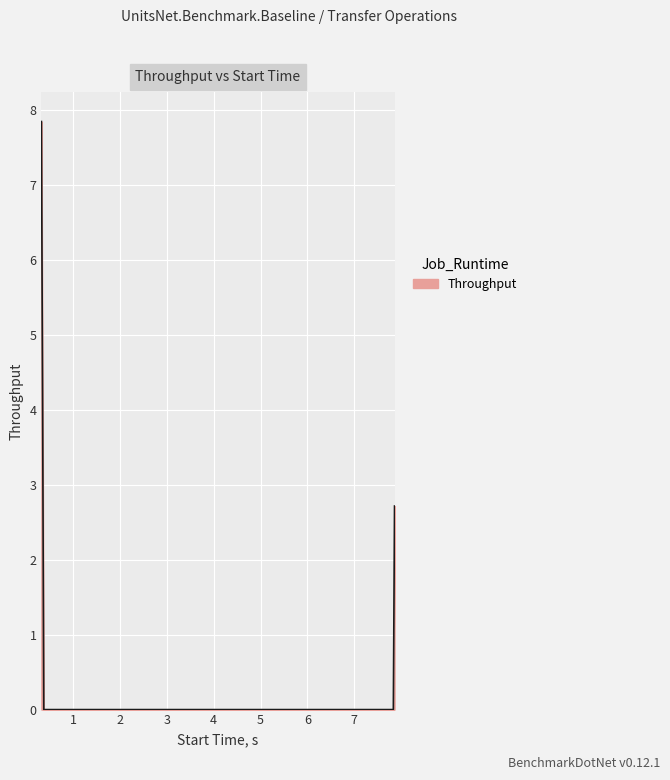

What is the greatest value displayed?

7.8